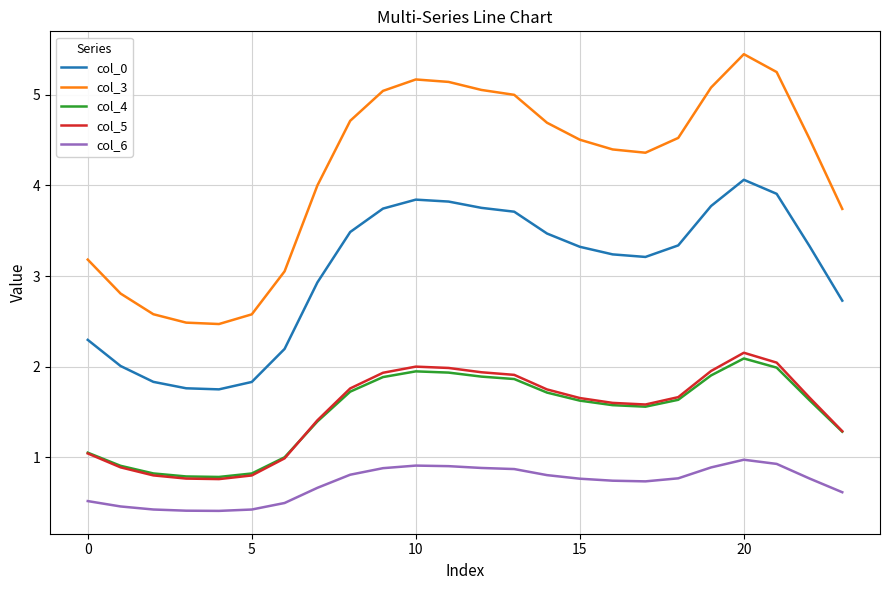

What is the greatest value displayed?

5.4